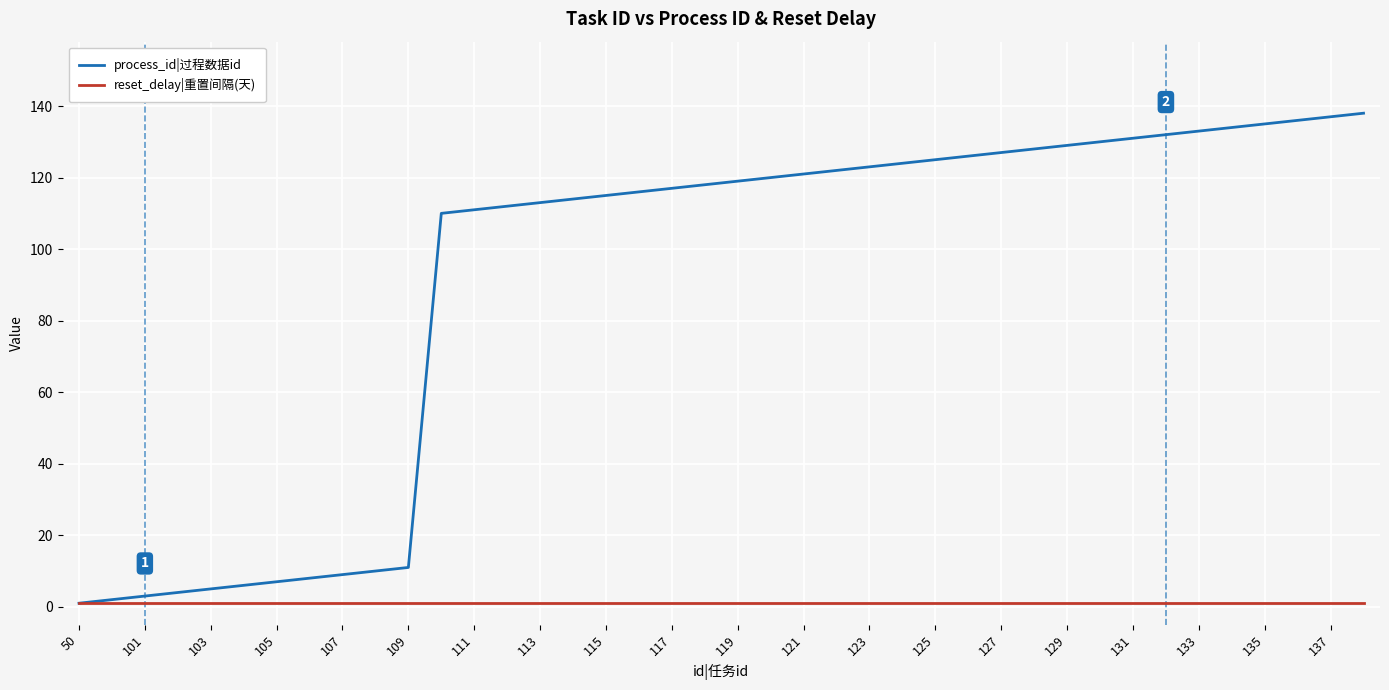

What is the maximum value shown in the chart?

138